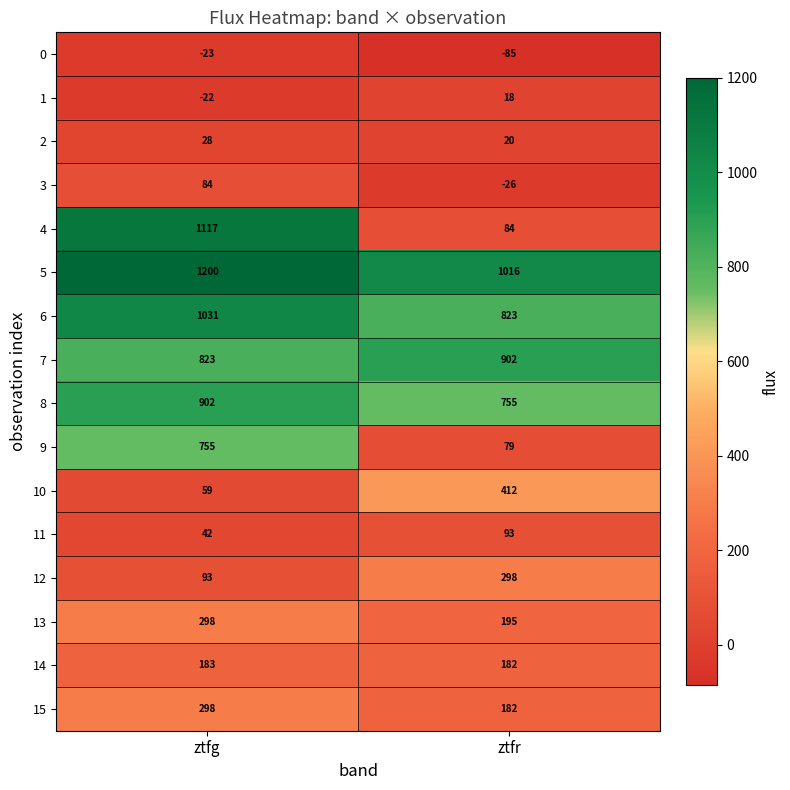

At how many categories does at least one series exceed 904?

2